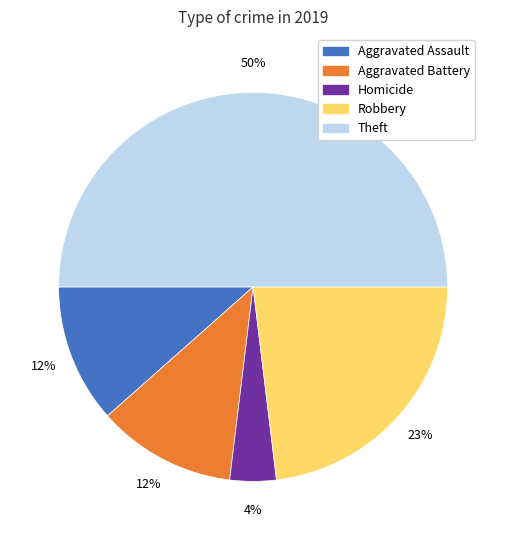

To the nearest percent, what is the difference between the largest and smallest slice percentages?

46%